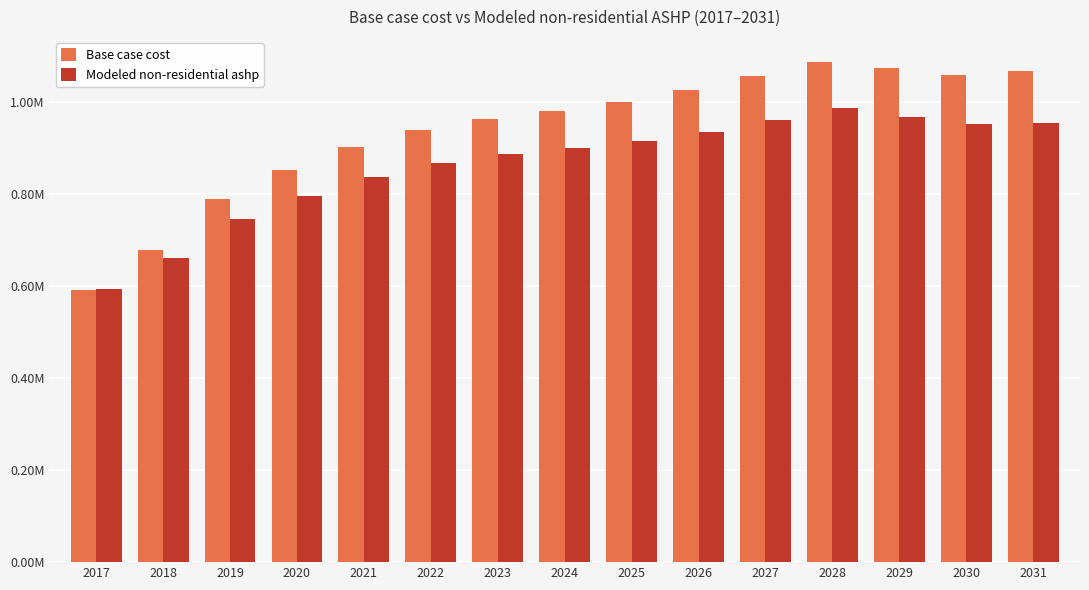

What is the difference between the maximum and minimum values in the Modeled non-residential ashp series?

395086.8